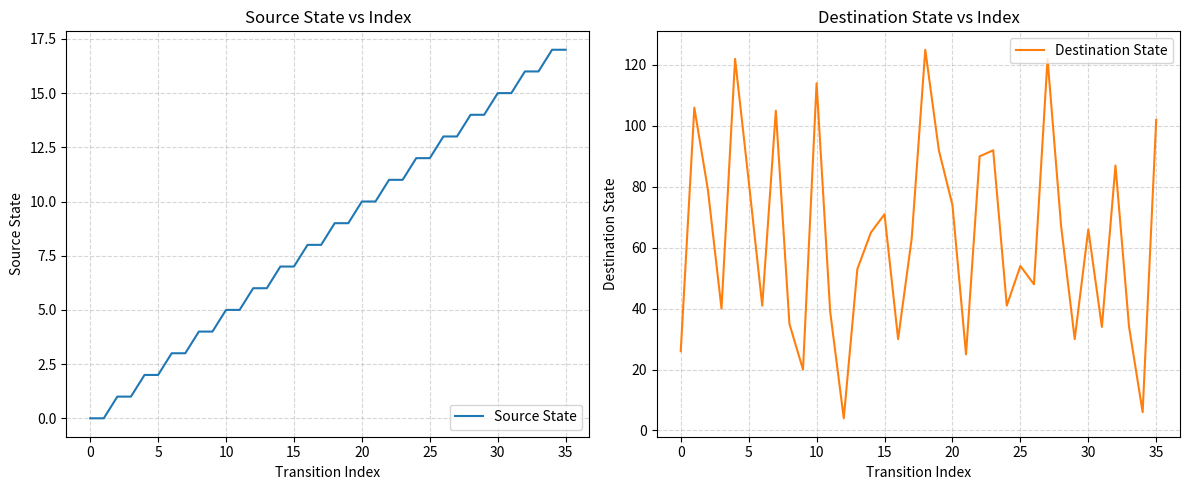

What are all the series names shown in the legend?

Source State, Destination State